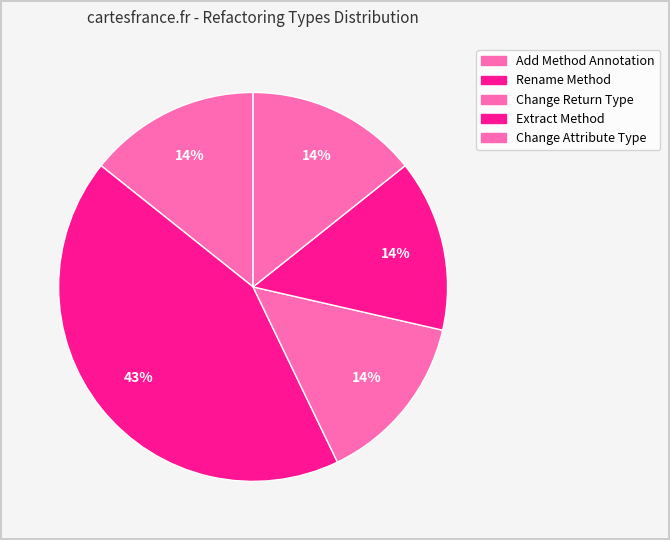

True or false: Extract Method accounts for 7% of the total.

False